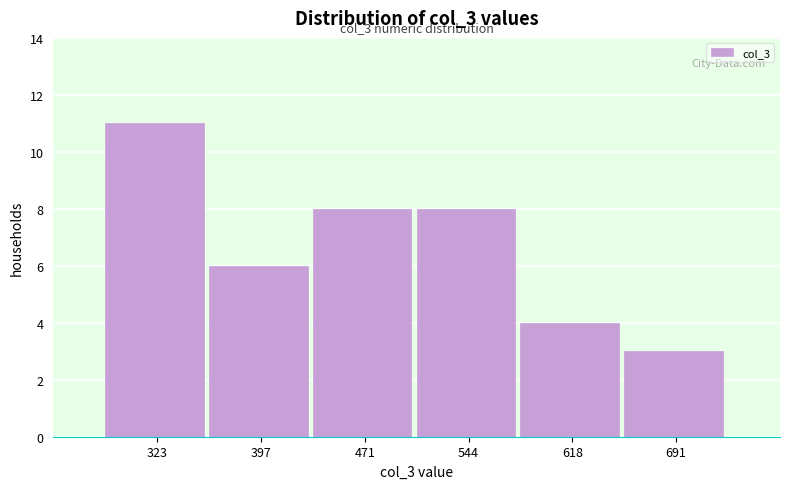

Reading left to right, extract all data points from this chart.

323=11	397=6	471=8	544=8	618=4	691=3